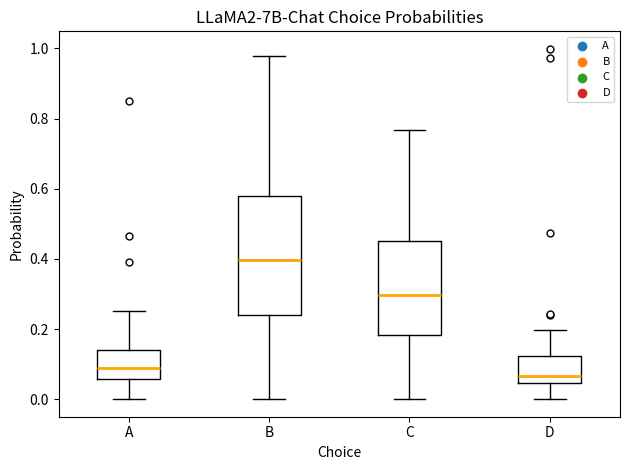

Where is the upper edge of the box for A on the y-axis? The values are not printed on the chart, so give them approximately, as read against the axis.

0.14